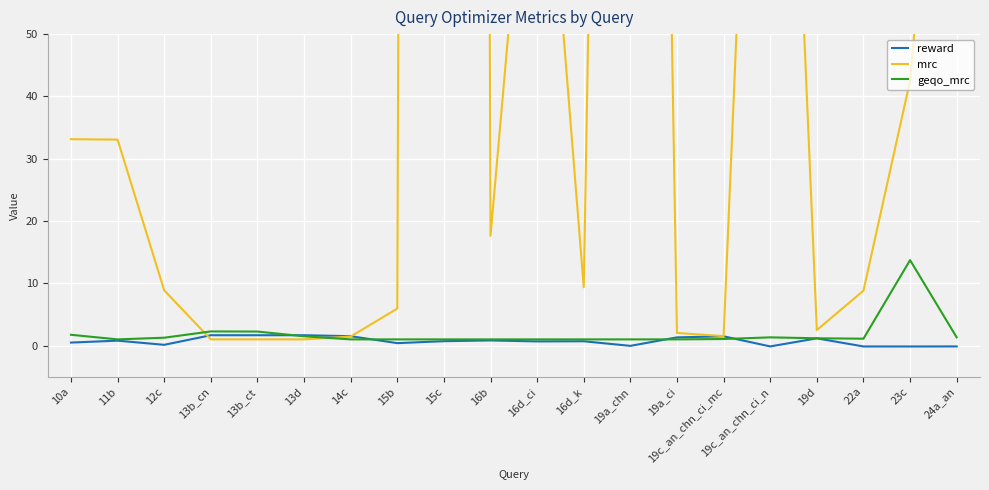

At which category does mrc reach its first local peak?

15c